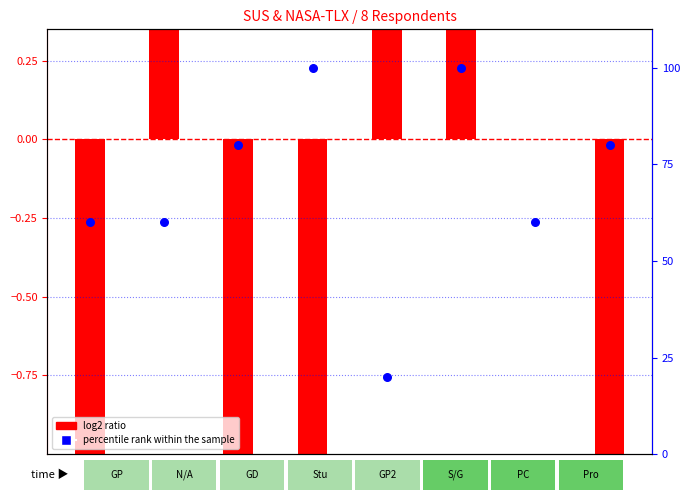

Between Pro and S/G, which is larger?

S/G